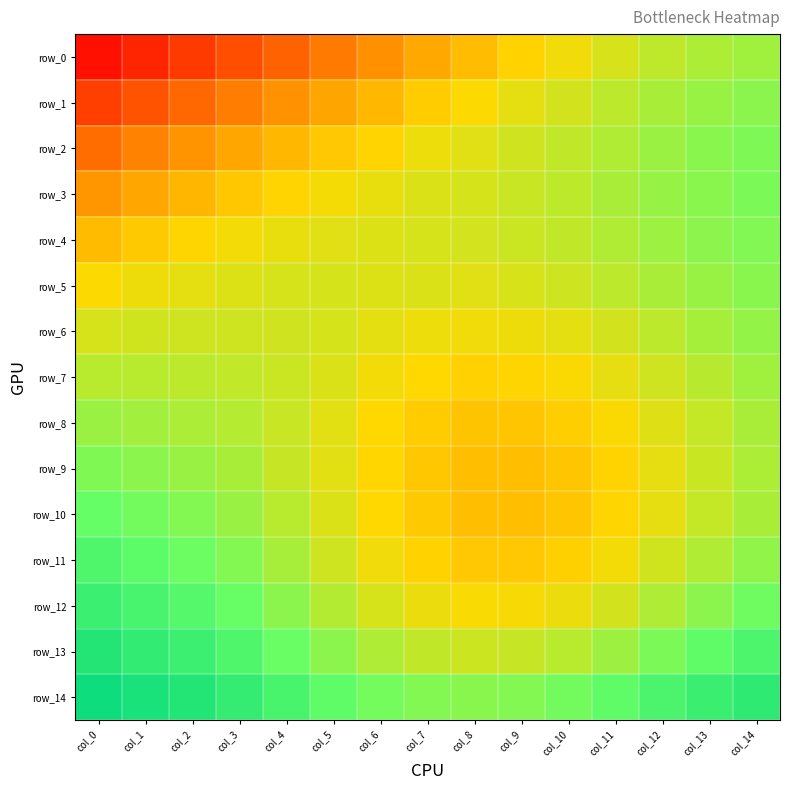

Rank the series by their maximum value, from lowest to highest.

row_0, row_7, row_8, row_6, row_1, row_5, row_4, row_9, row_2, row_3, row_10, row_11, row_12, row_13, row_14